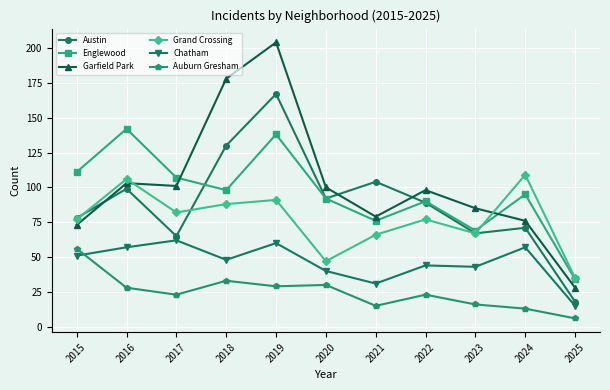

At how many categories does at least one series exceed 144?

2